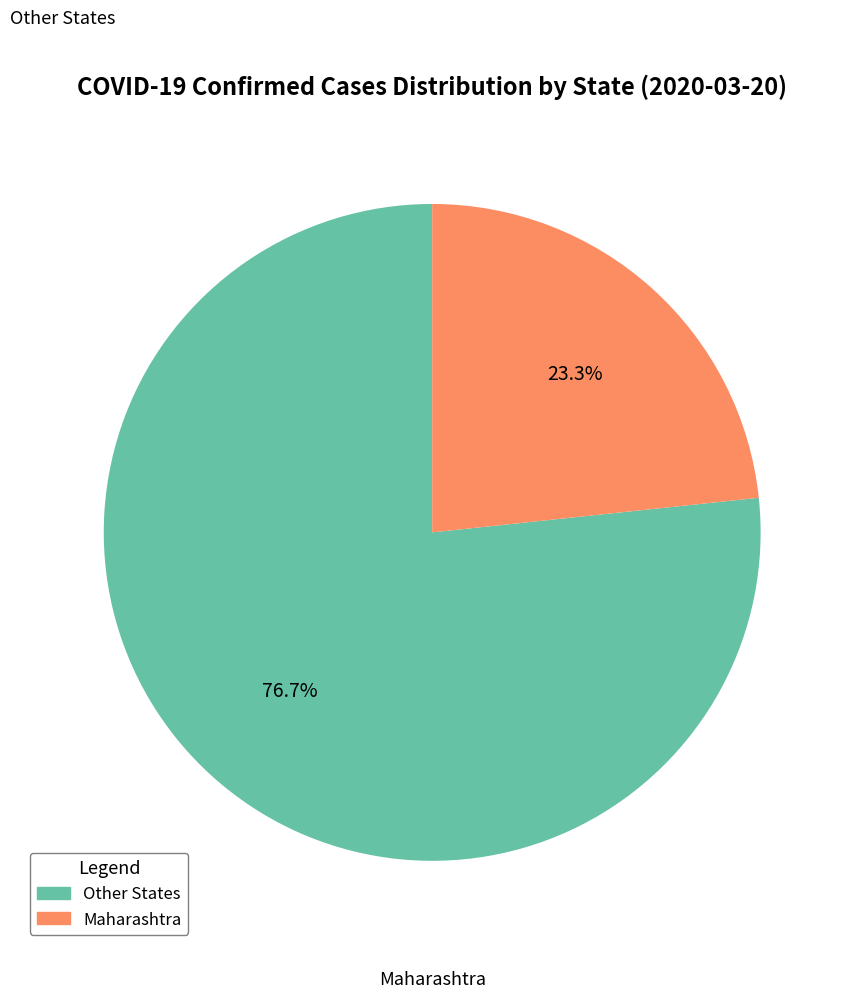

How many segments does this pie chart have?

2